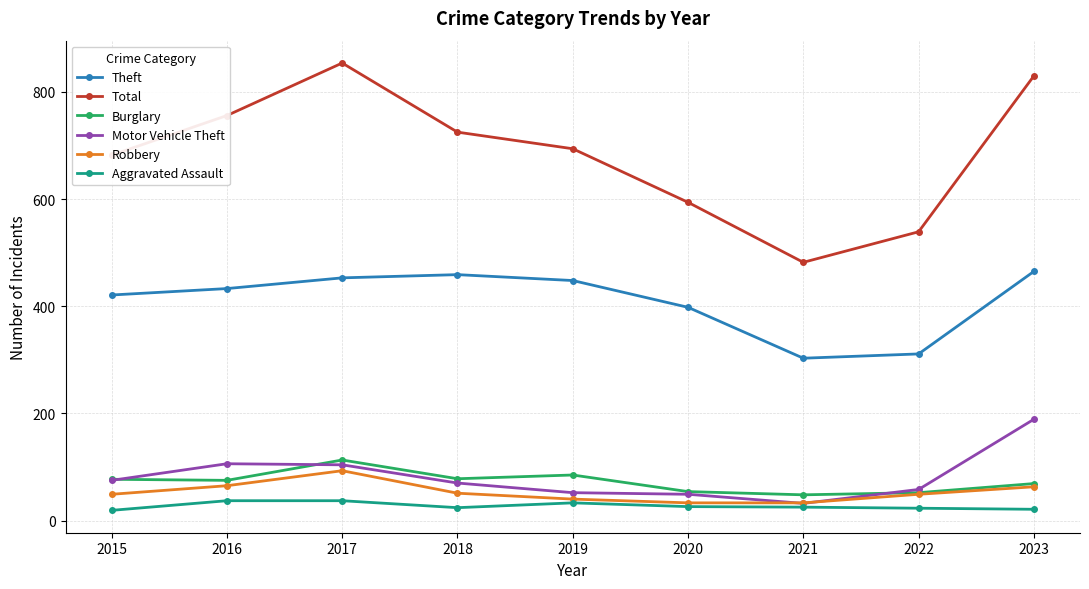

What is the value of the Burglary point at the 7th from the left?

48